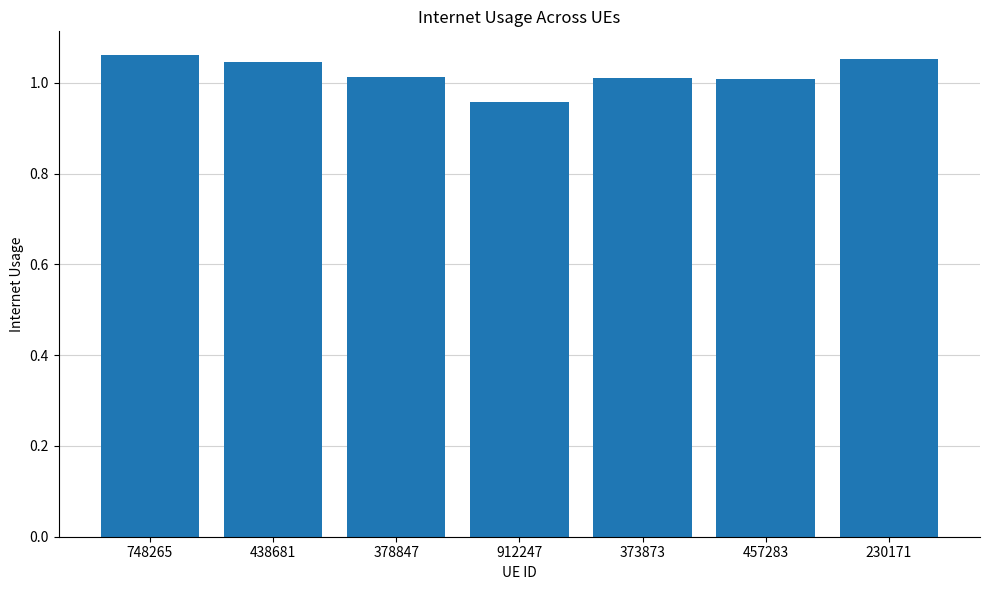

Approximately how many times larger is the value at 912247 compared to 230171?

0.9